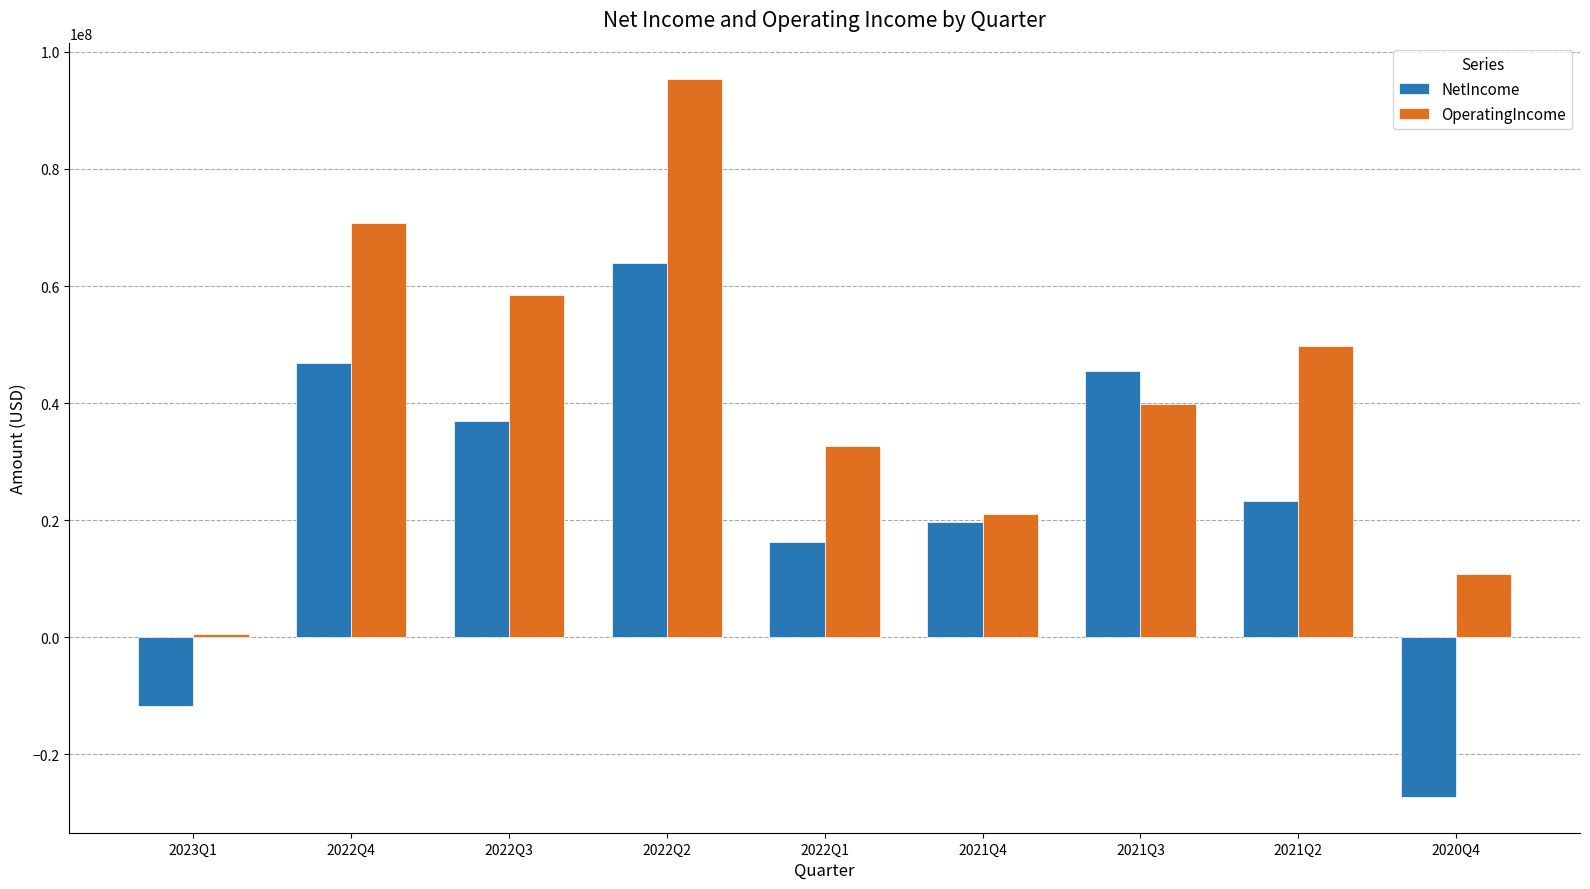

Reading left to right, what are all the values shown in this chart?

NetIncome: 2023Q1=-11820000	2022Q4=46801000	2022Q3=36975000	2022Q2=63980000	2022Q1=16304000	2021Q4=19761000	2021Q3=45404000	2021Q2=23204000	2020Q4=-27260000
OperatingIncome: 2023Q1=552000	2022Q4=70815000	2022Q3=58510000	2022Q2=95441000	2022Q1=32683000	2021Q4=21120000	2021Q3=39856000	2021Q2=49769000	2020Q4=10776000